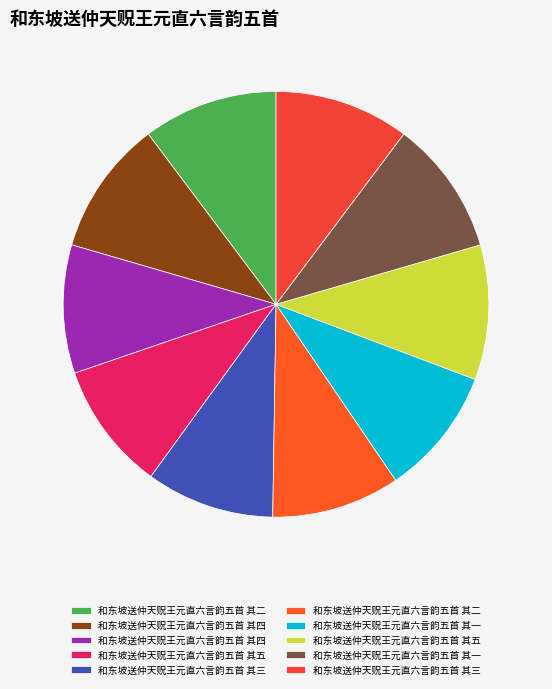

How many slices are in this pie chart?

10